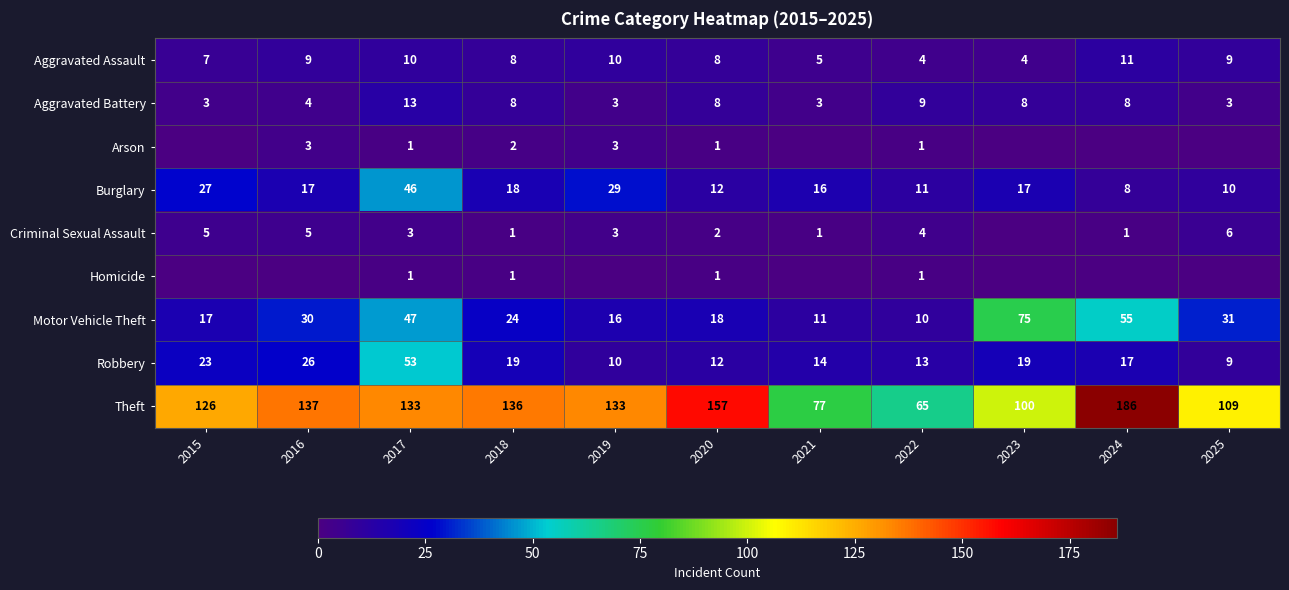

At which category is the sum across all series the highest?

2017